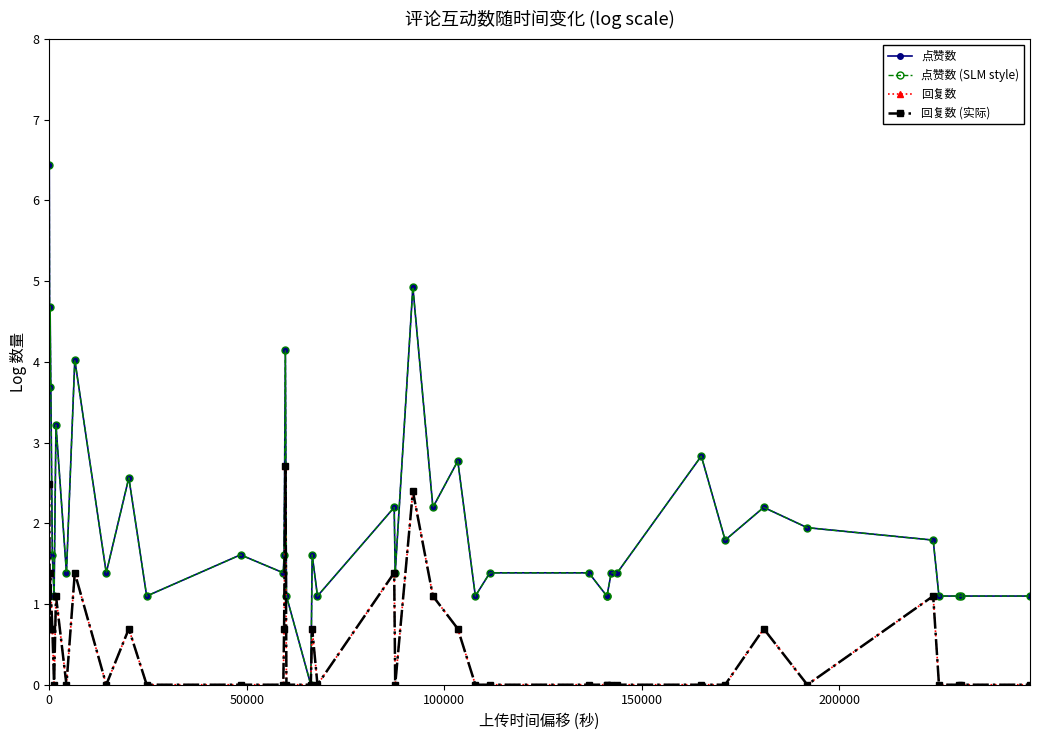

Which series has the largest range (max minus min)?

点赞数